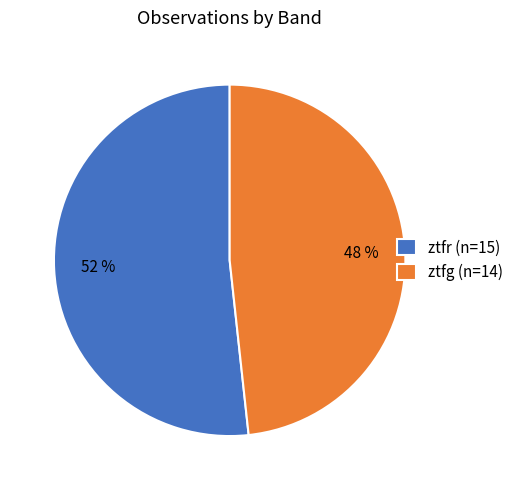

To the nearest percent, what is the combined percentage of ztfr and ztfg?

100%